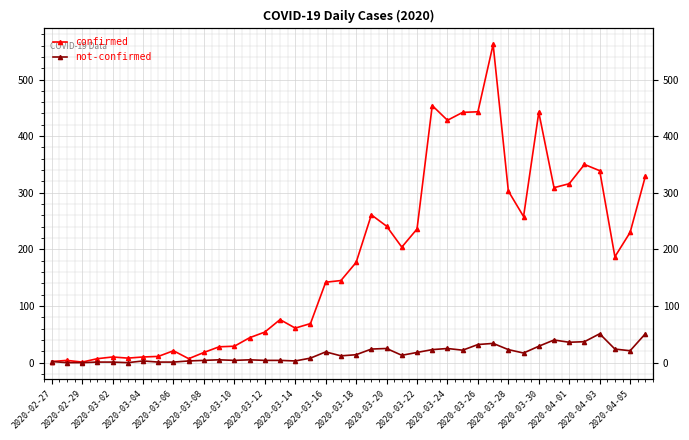

True or false: confirmed and not-confirmed intersect in this chart.

False